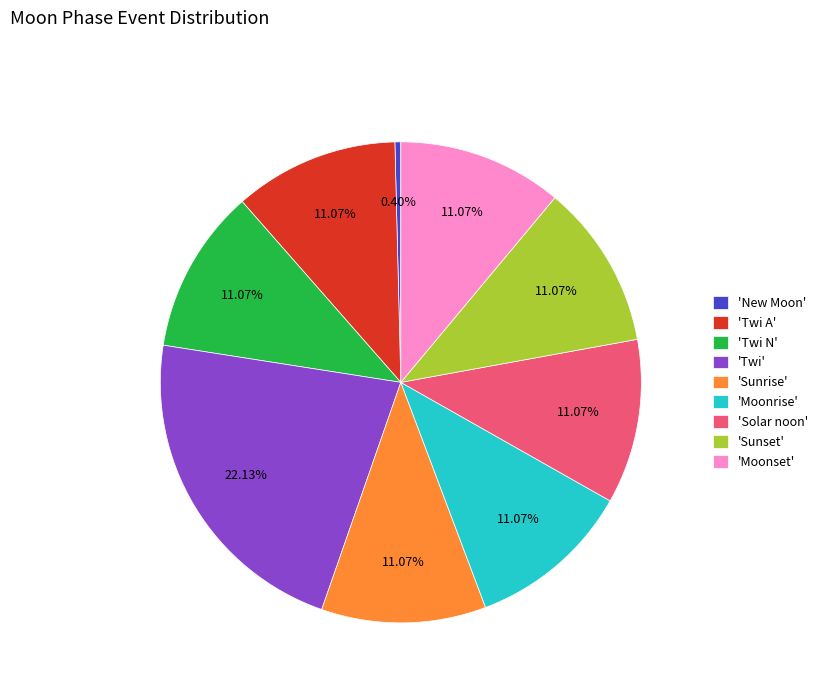

What is the ratio of the value at 'Solar noon' to the value at 'Sunset'?

1.0